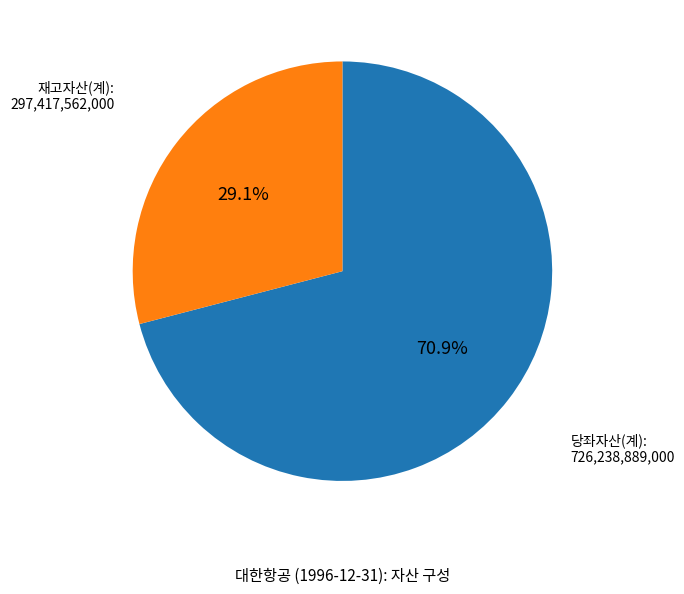

Is there a majority slice in this chart?

Yes